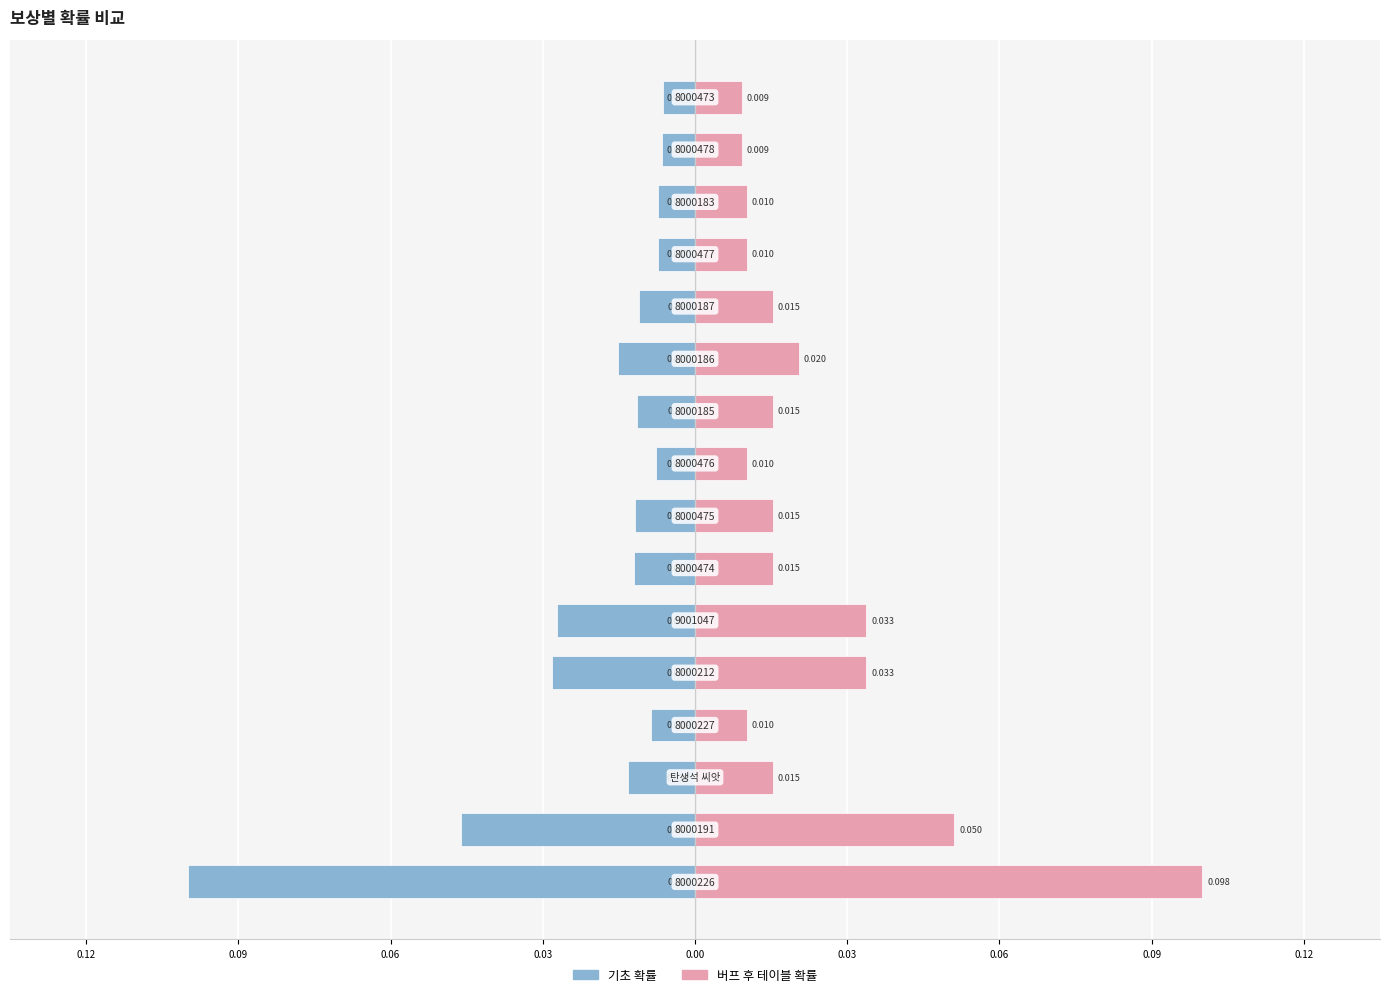

Which series has the widest spread of values?

기초 확률